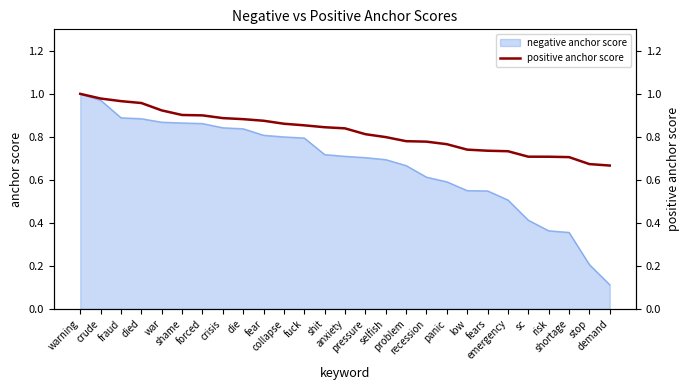

Which label corresponds to the largest value in the chart?

warning